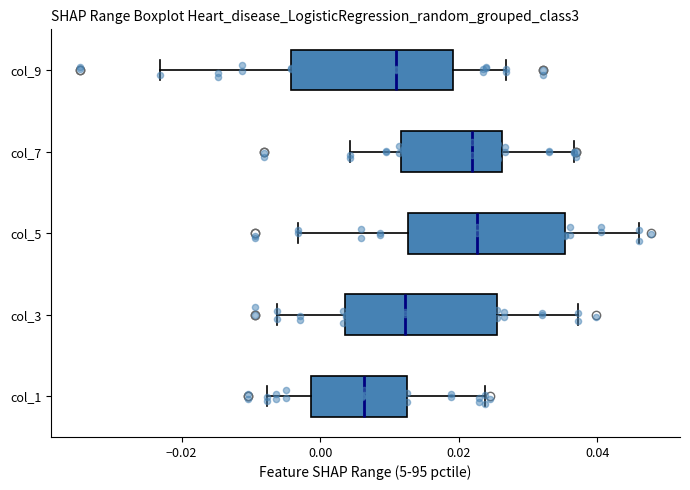

Where is the left edge of the box for col_5 on the x-axis? The values are not printed on the chart, so give them approximately, as read against the axis.

0.012